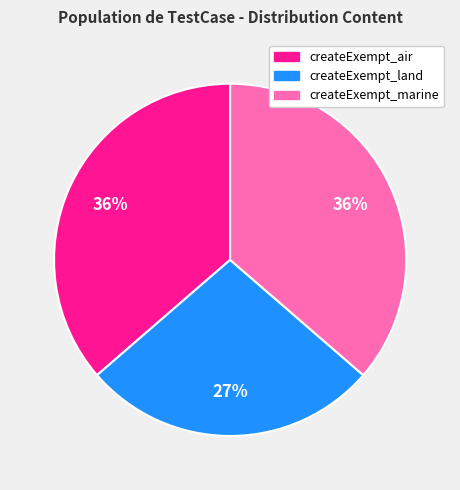

Is there any slice that represents more than half of the pie?

No